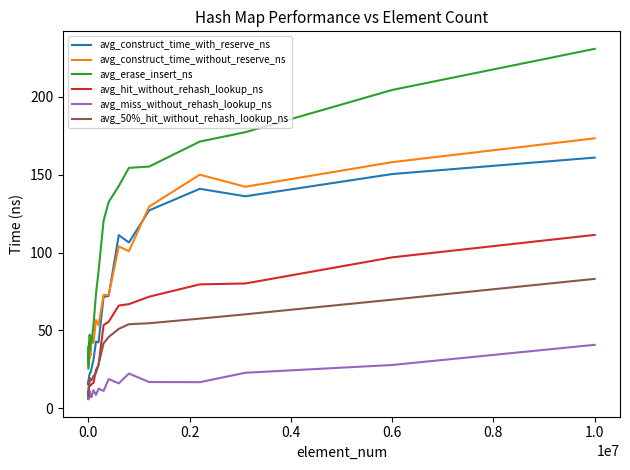

What is the average value of the avg_erase_insert_ns series?

79.4